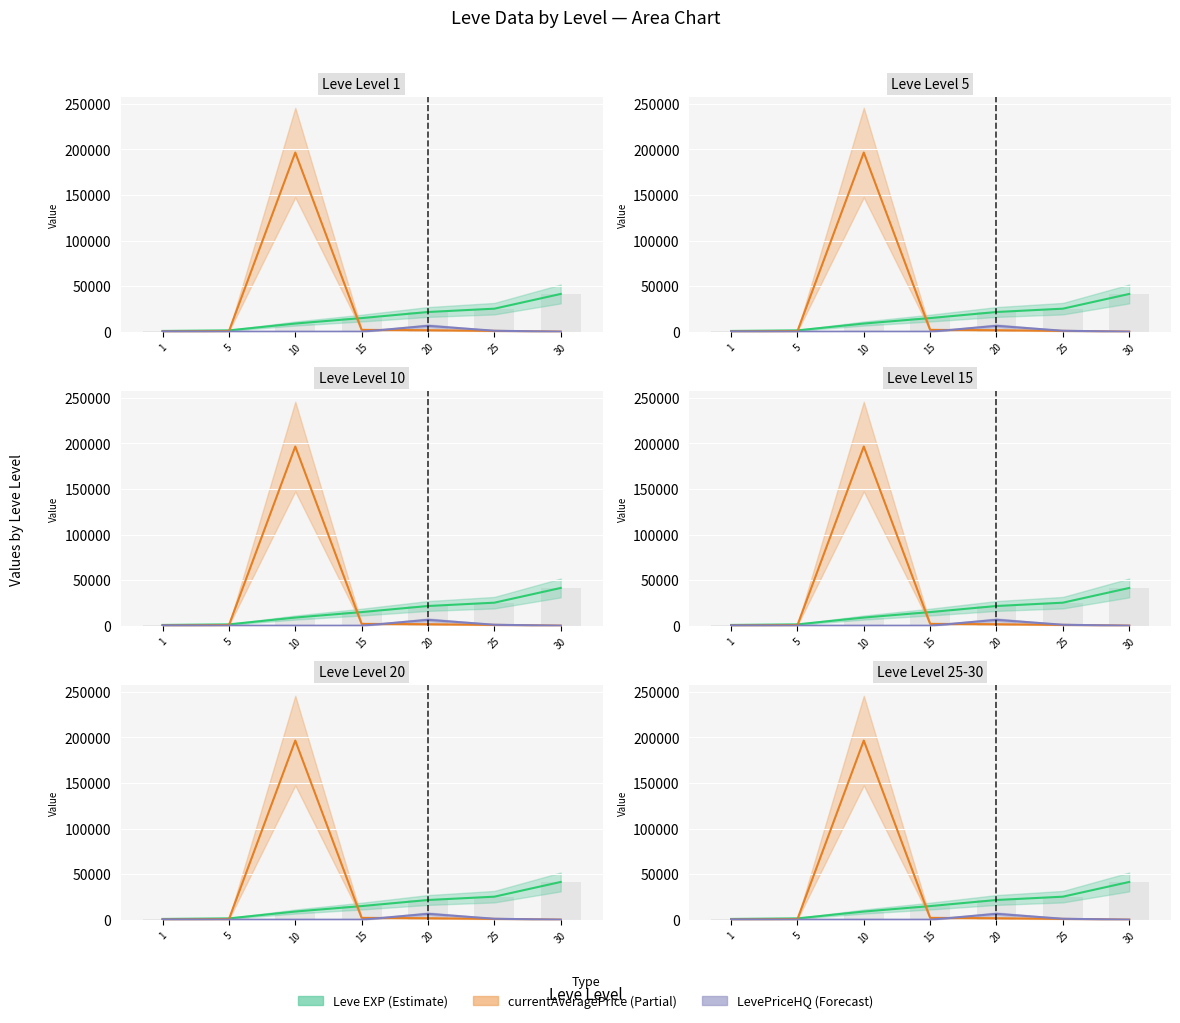

At 10, list the series in order from smallest to largest.

LevePriceHQ, Leve EXP, currentAveragePrice